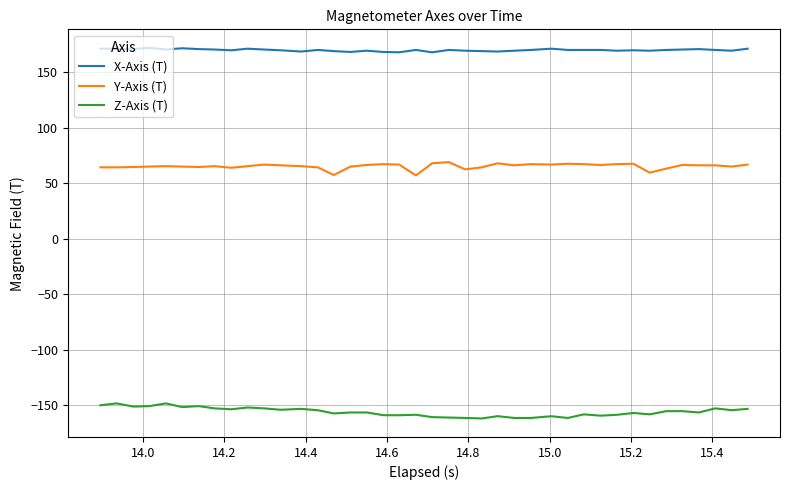

True or false: Z-Axis (T) and X-Axis (T) intersect in this chart.

False